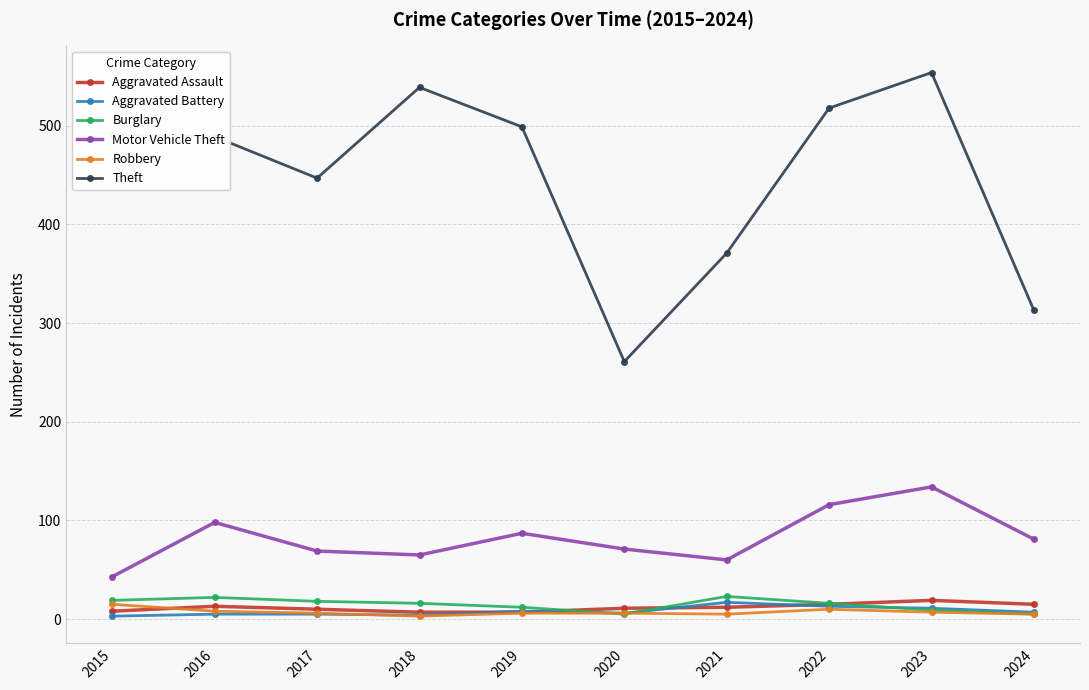

At how many categories does at least one series exceed 433?

7